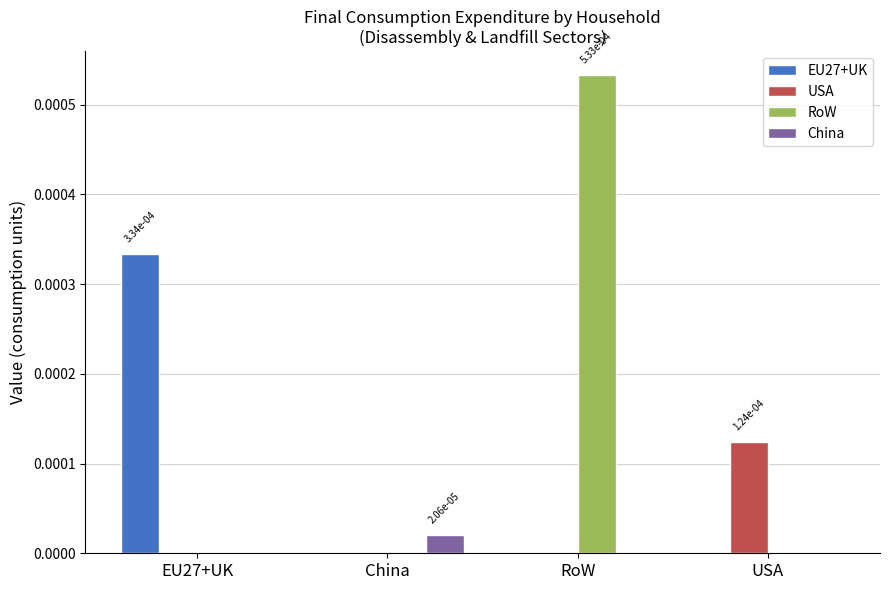

Which series changed the most between EU27+UK and USA?

EU27+UK